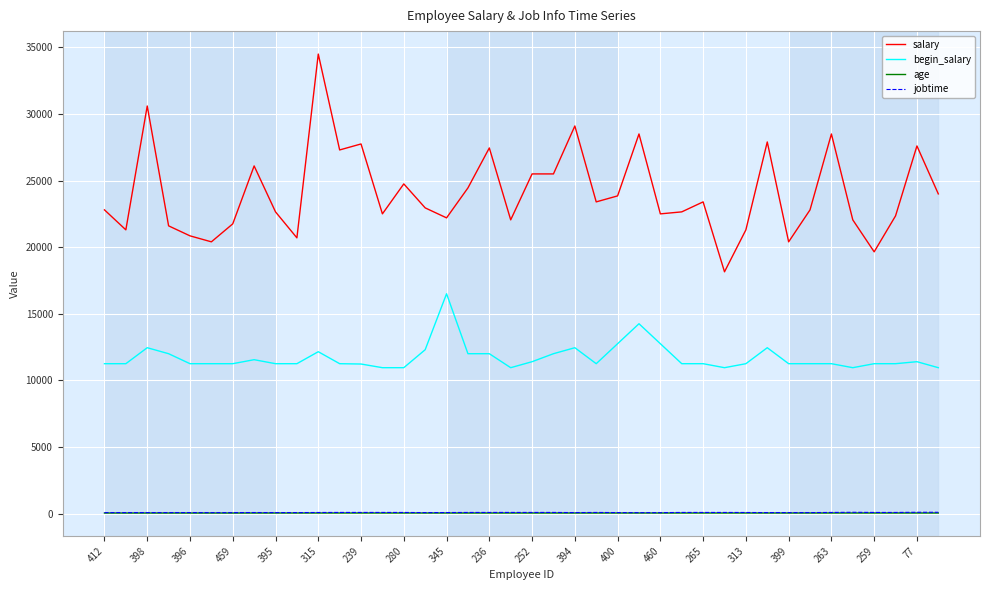

How many lines are shown in the chart?

4